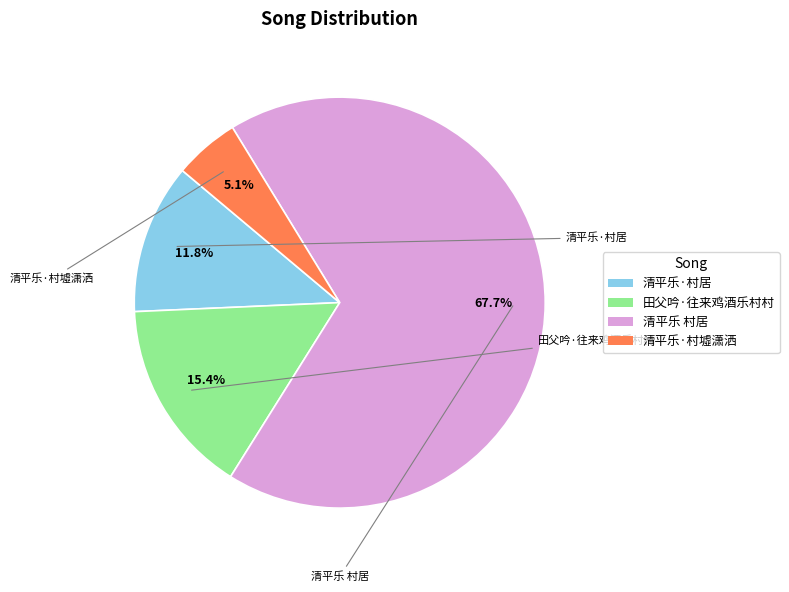

The 清平乐 村居 slice represents 55% of the pie. True or false?

False